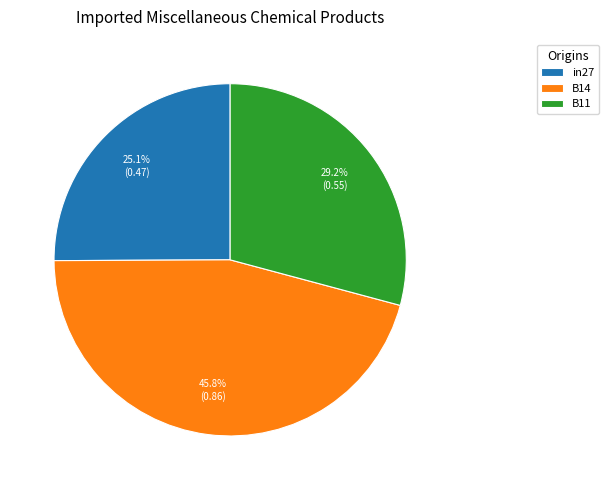

To the nearest percent, what is the combined percentage of B14 and B11?

75%